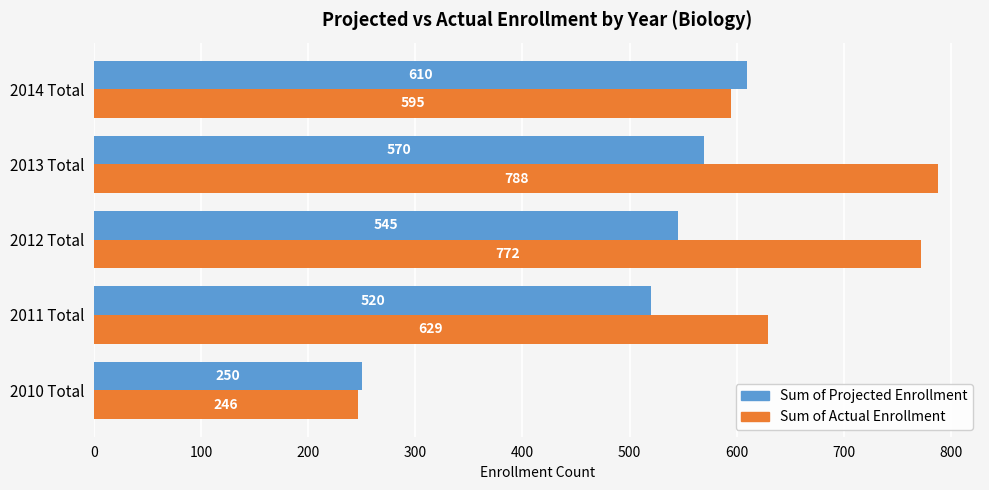

What is the minimum value for Sum of Actual Enrollment?

246